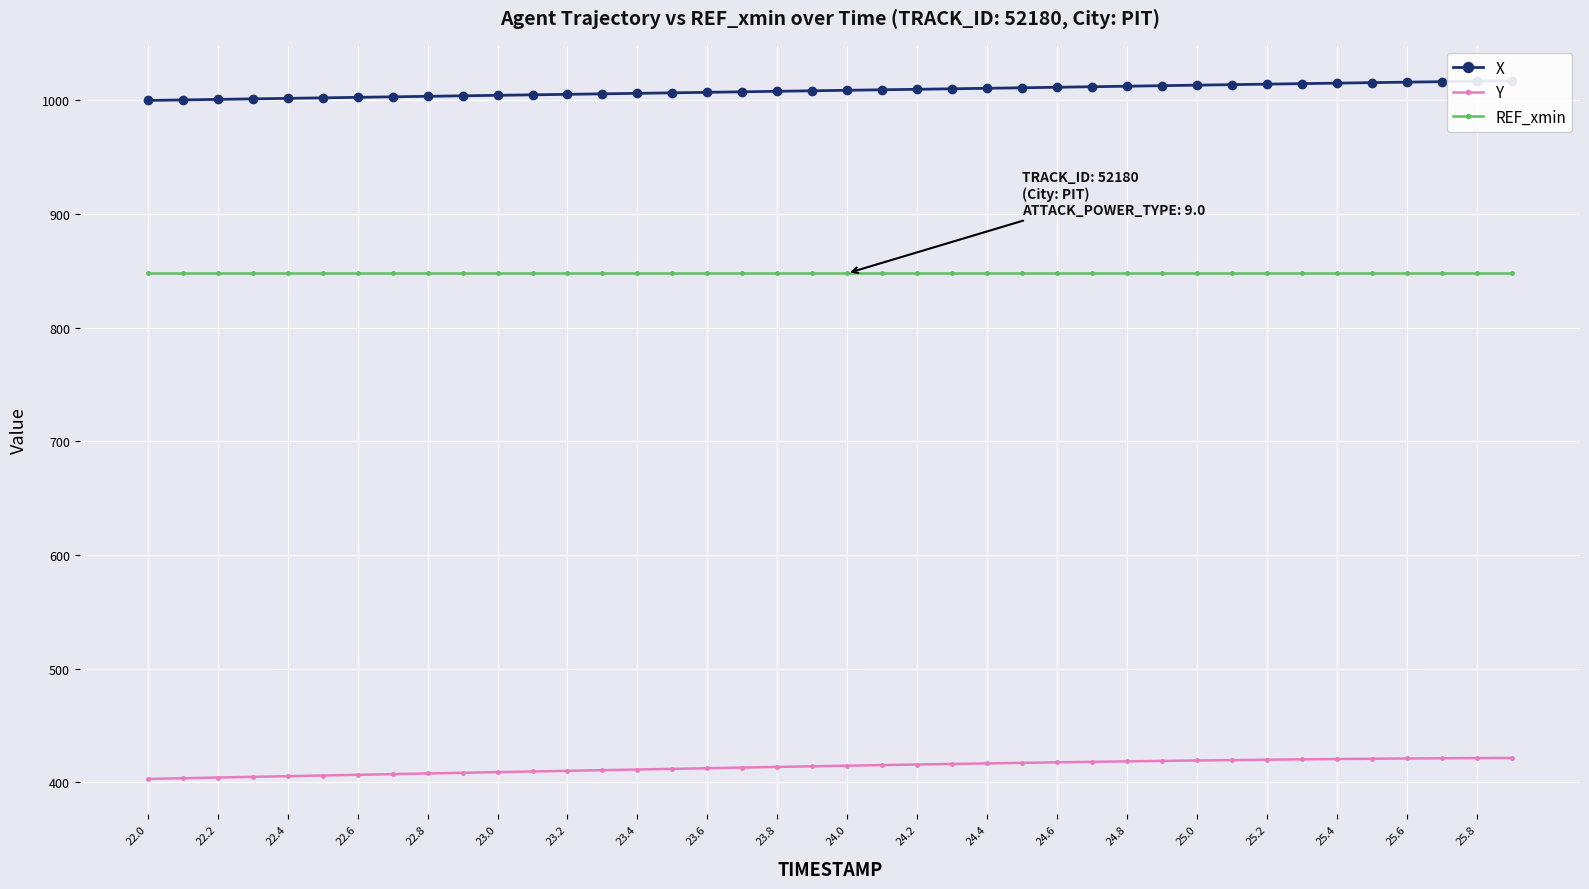

What is the highest value of the REF_xmin series?

847.9